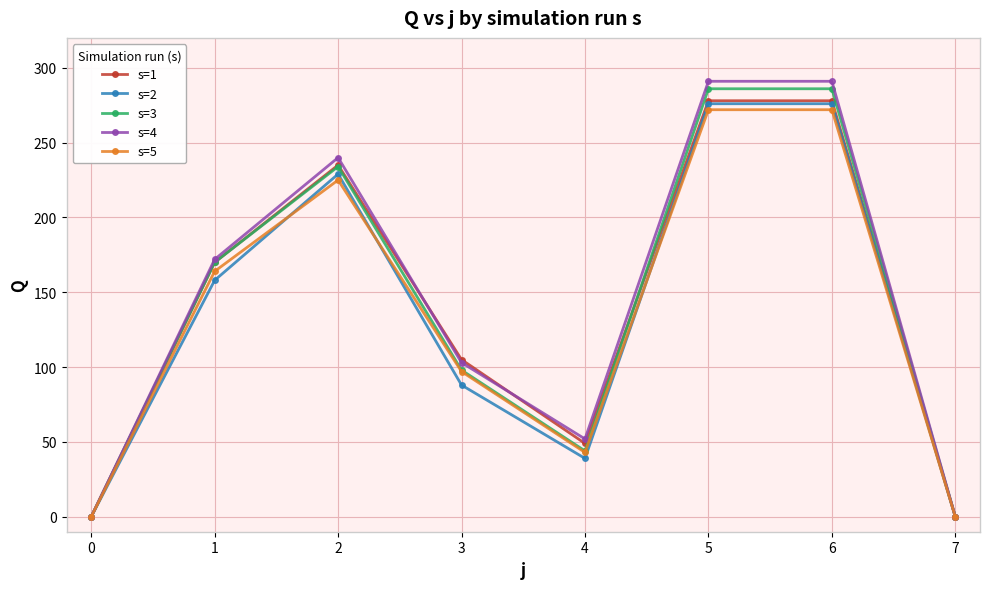

Is the value of s=4 at 7 greater than the value of s=3 at 6?

No